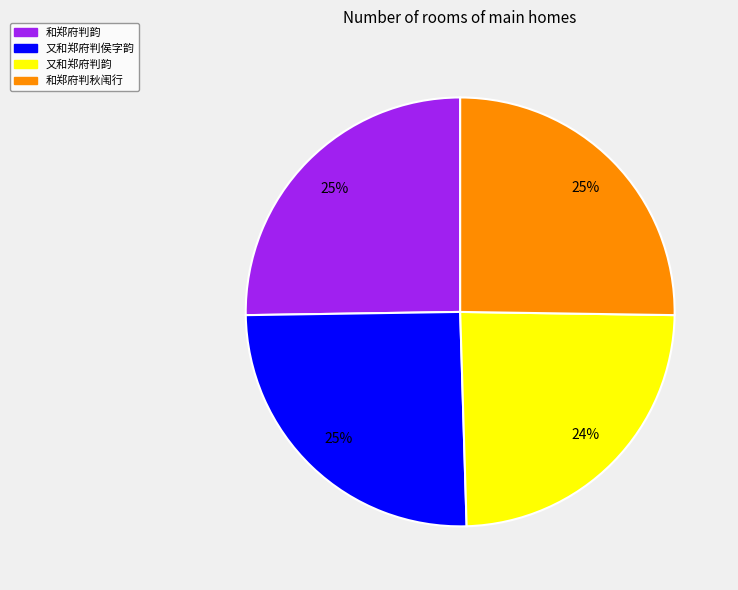

To the nearest percent, what is the average slice percentage?

25%